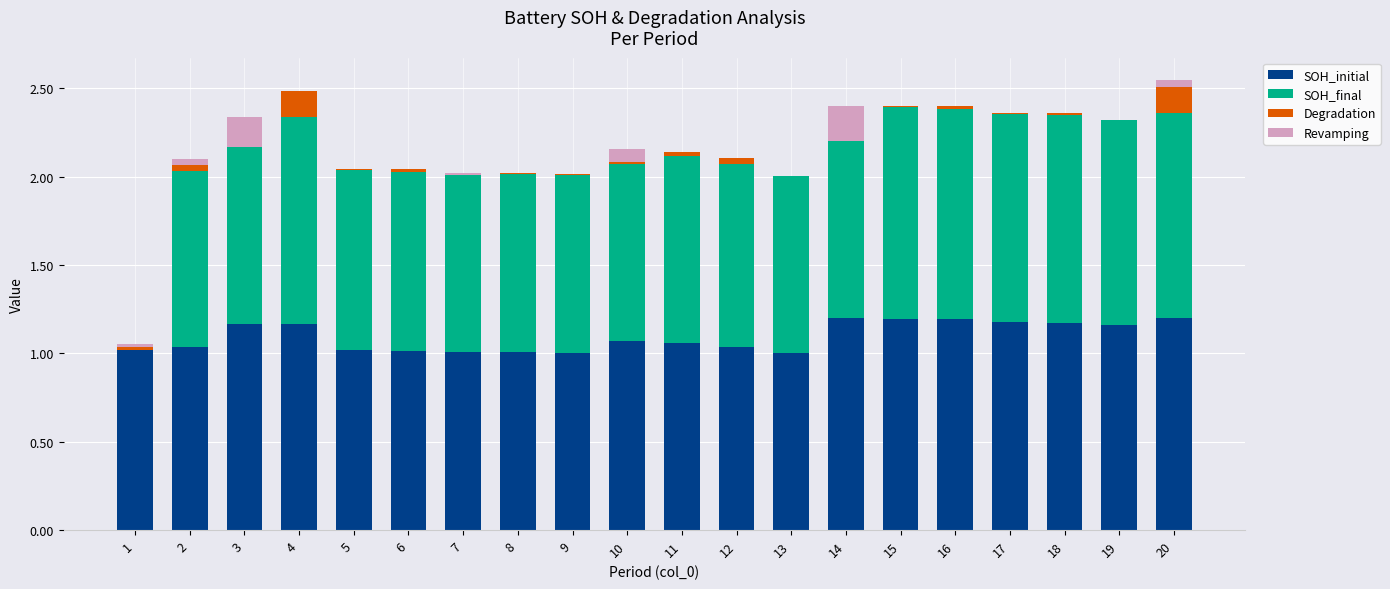

At how many categories does at least one series exceed 0?

20